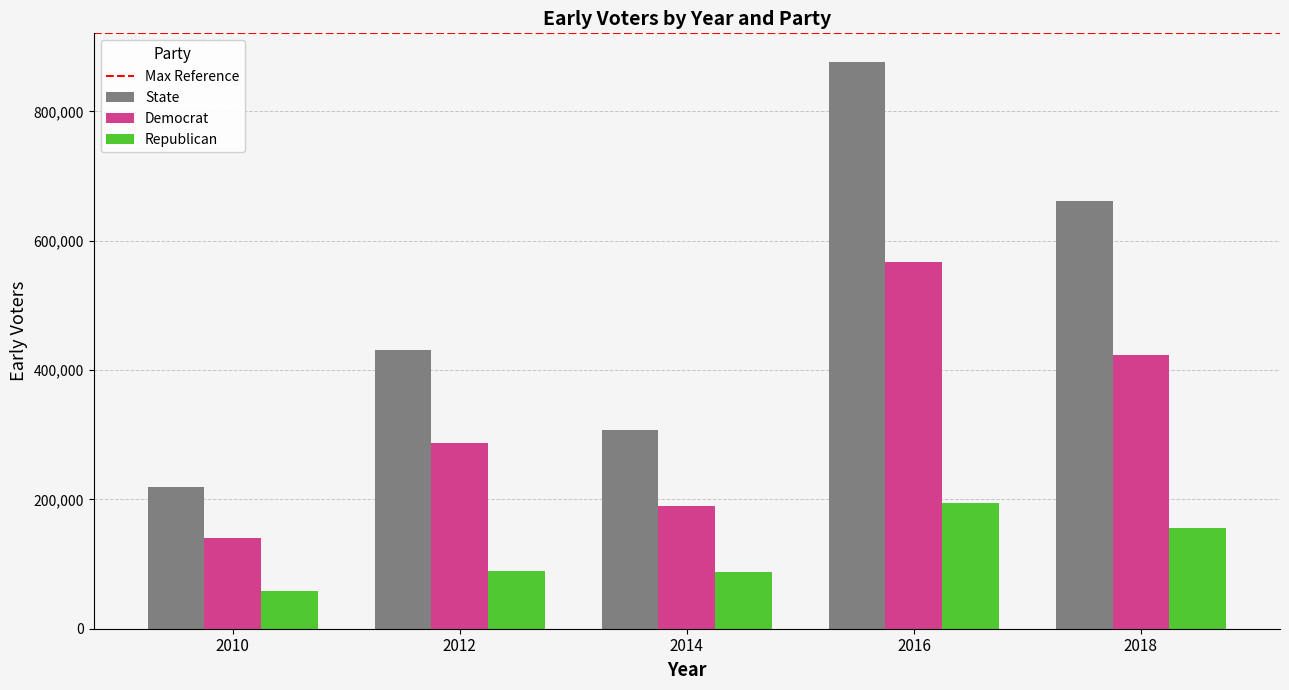

Is it true that Republican equals 58526 at 2010?

True